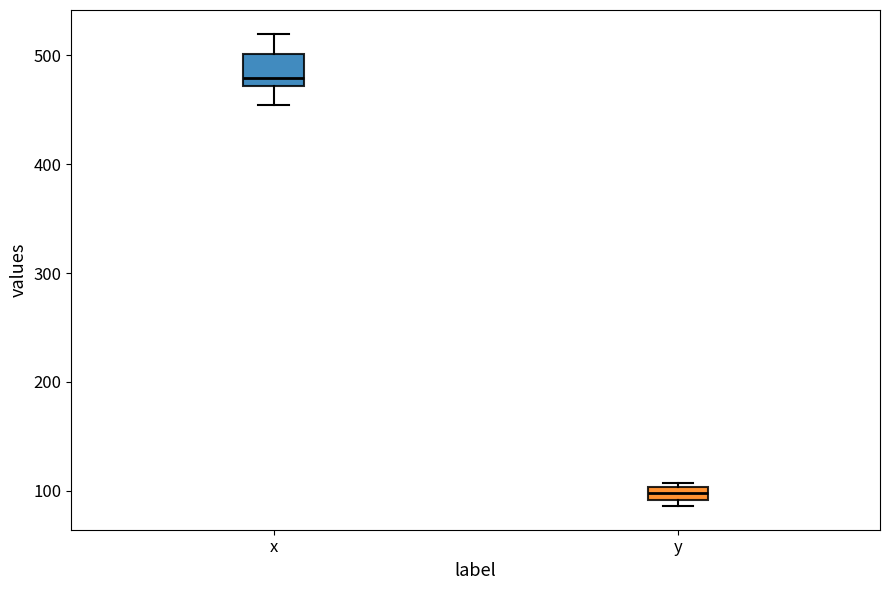

Which box's median line is the lowest?

y